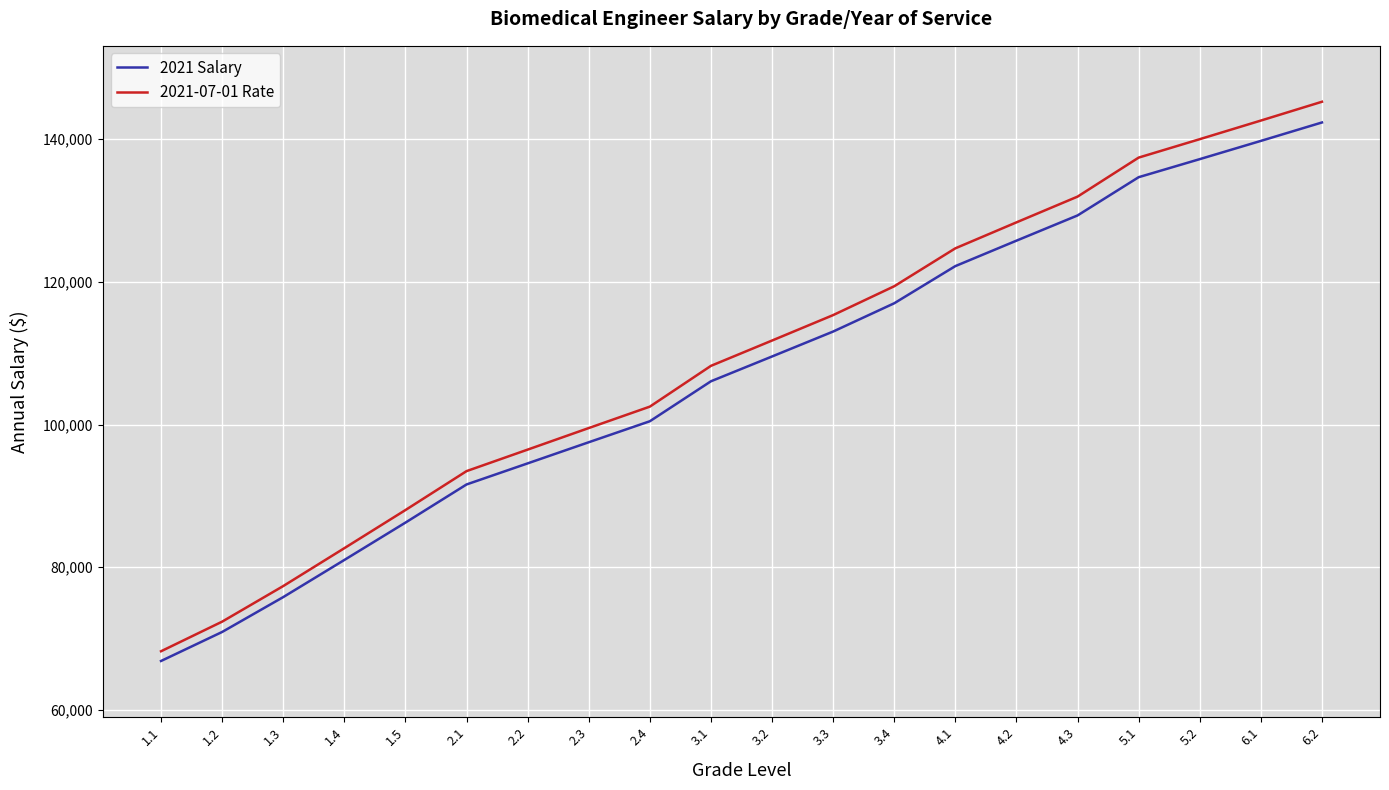

True or false: 2021 Salary and 2021-07-01 Rate cross at least once.

False